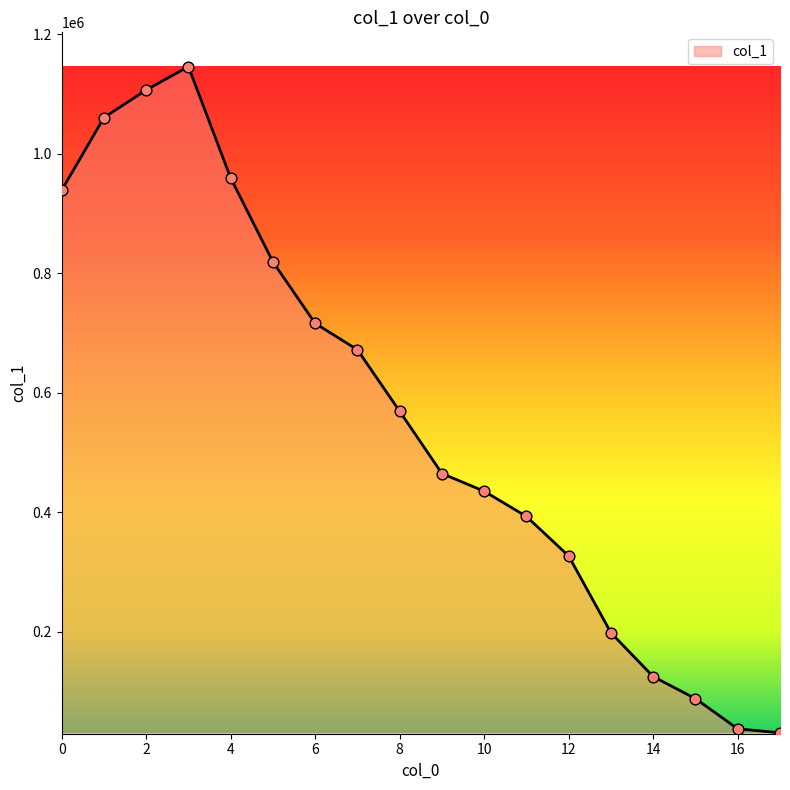

What is the greatest value displayed?

1146216